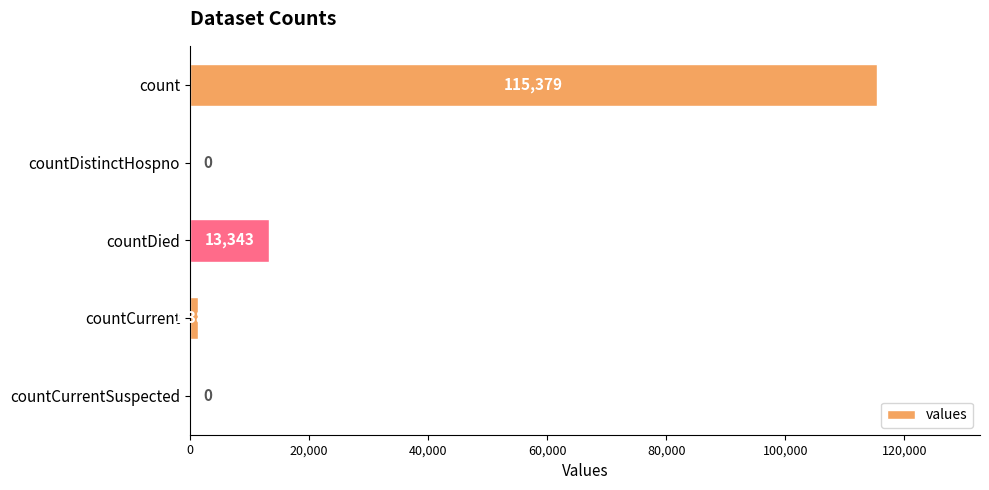

Reading top to bottom, extract all data points from this chart.

count=115379	countDistinctHospno=0	countDied=13343	countCurrent=1383	countCurrentSuspected=0